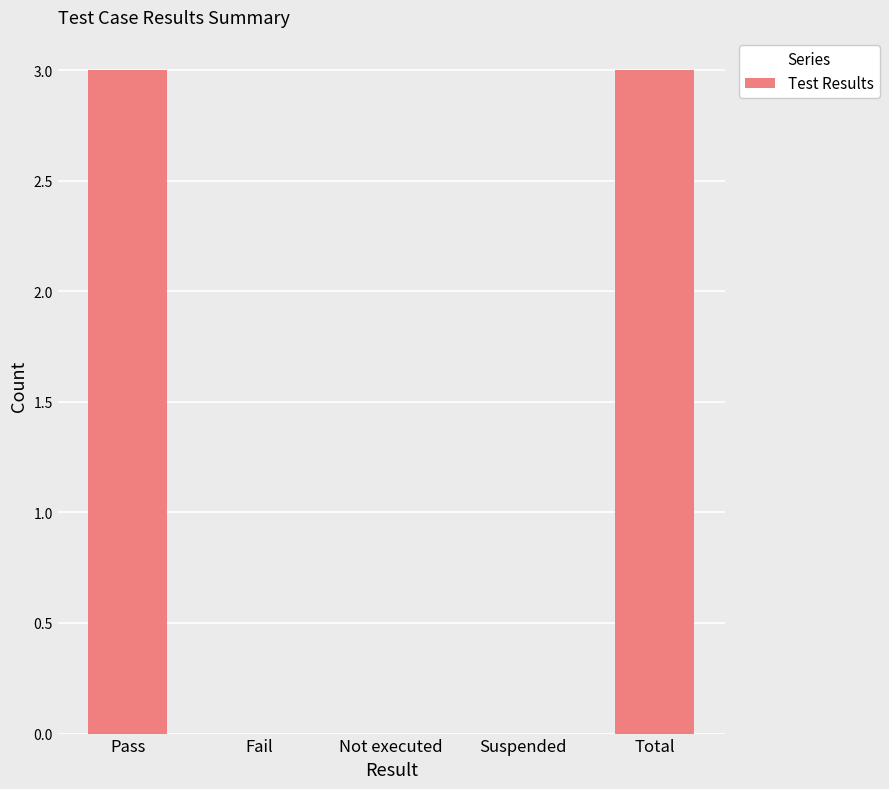

The value at Suspended is 0. True or false?

True